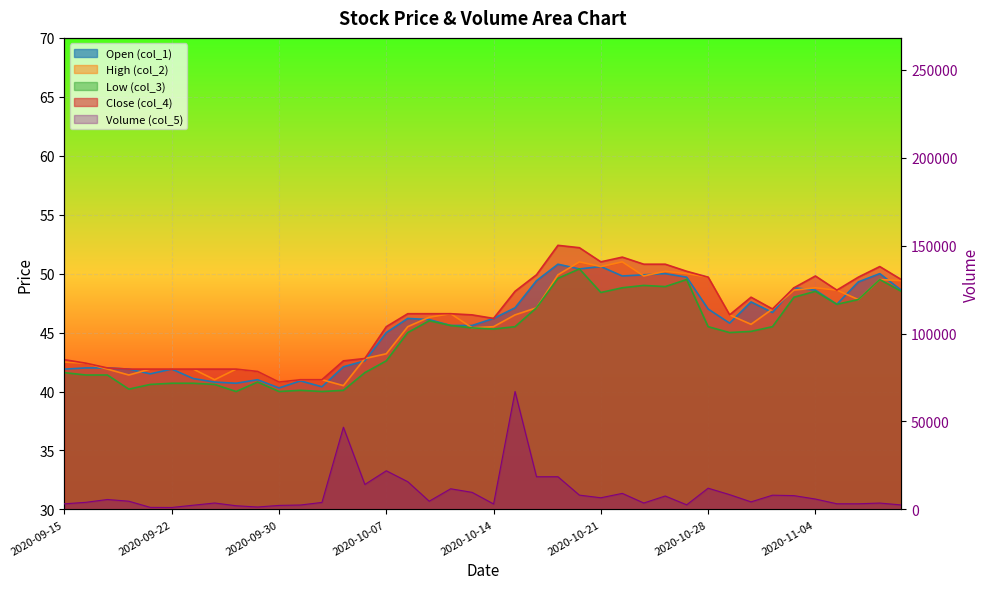

How many lines are shown in the chart?

5